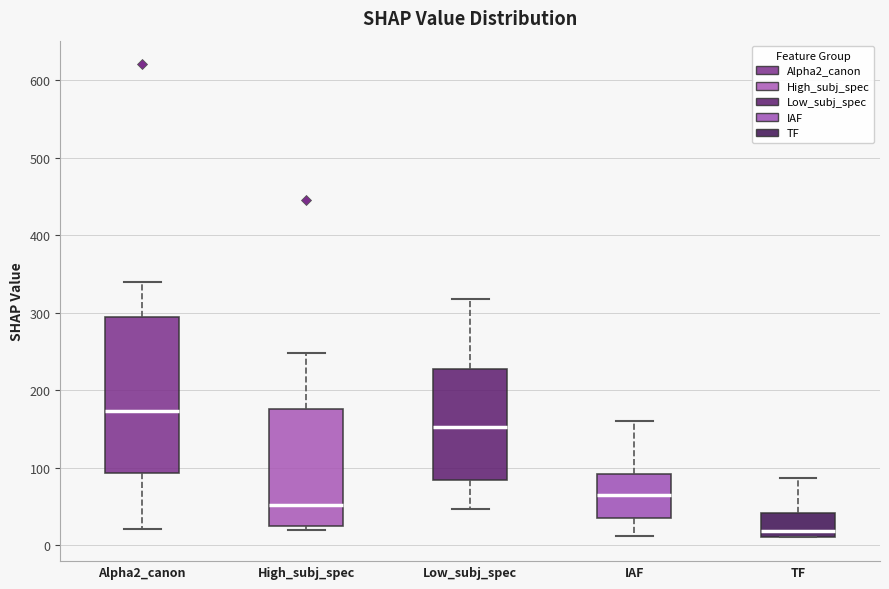

Which box has the lowest median line?

TF